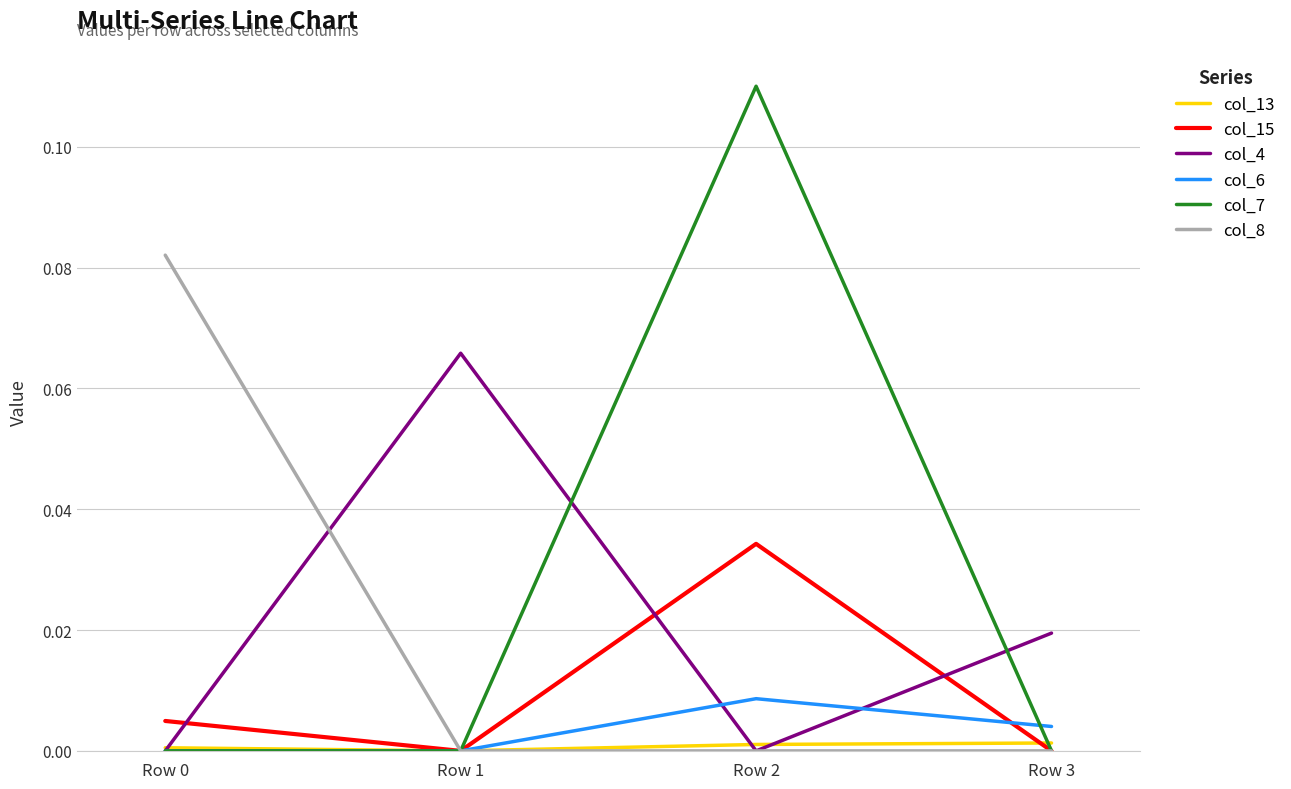

Which series changed the most between Row 0 and Row 3?

col_8